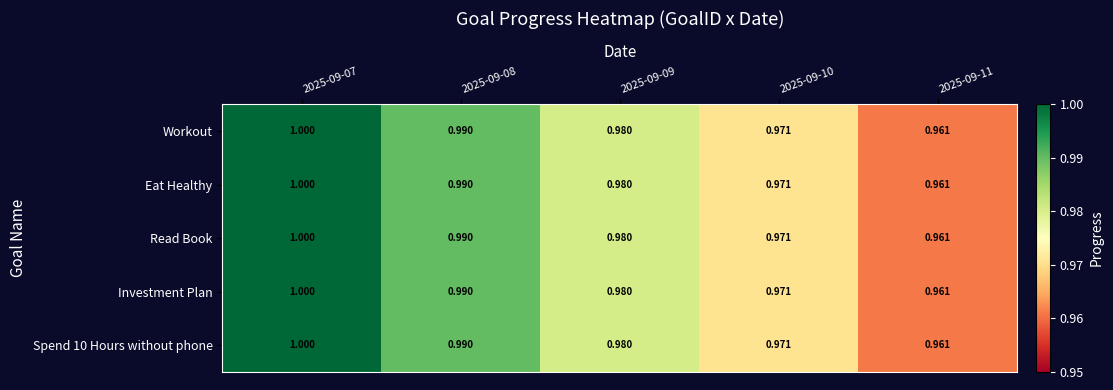

Is the value of Read Book at 2025-09-08 greater than the value of Workout at 2025-09-07?

No